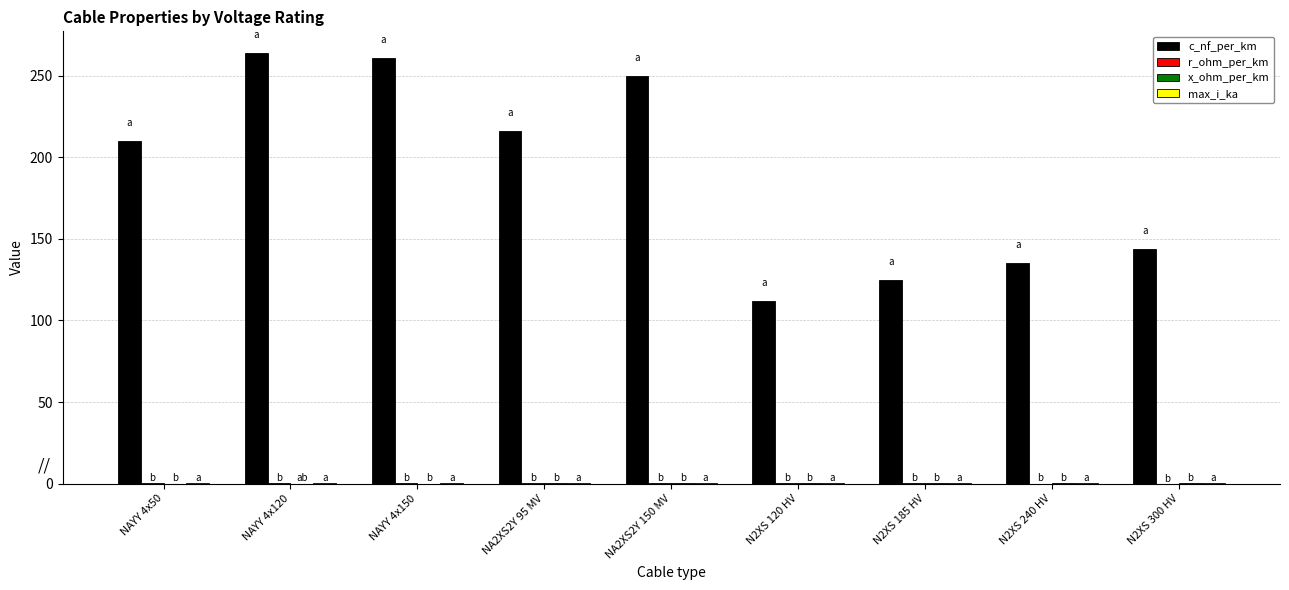

Between NAYY 4x50 and NAYY 4x150, which series saw the biggest shift?

c_nf_per_km